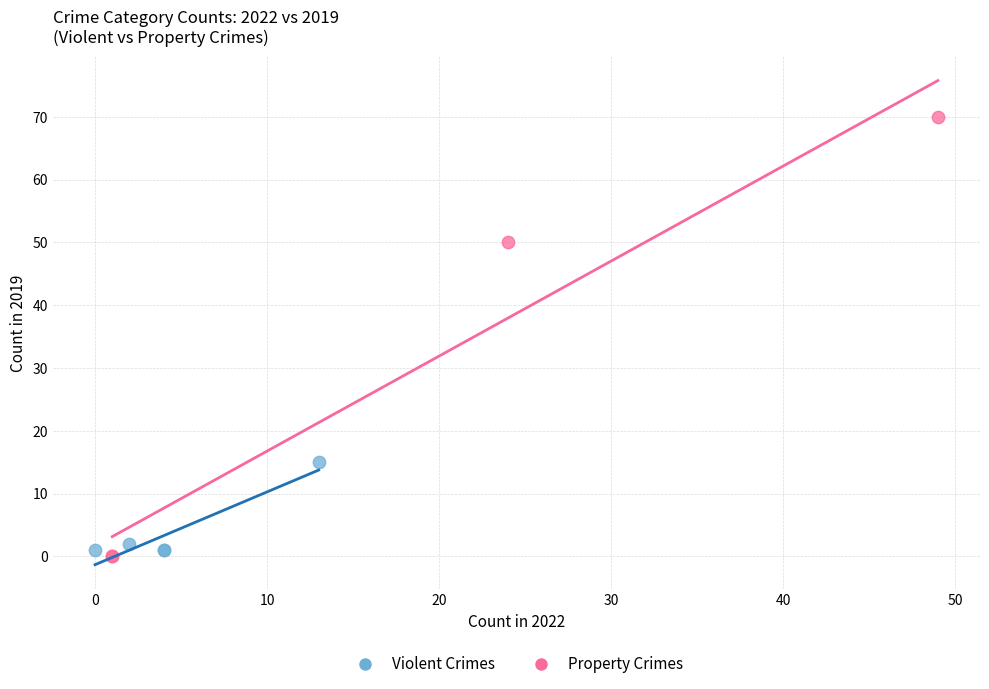

Which series reaches the minimum Y coordinate?

Property Crimes